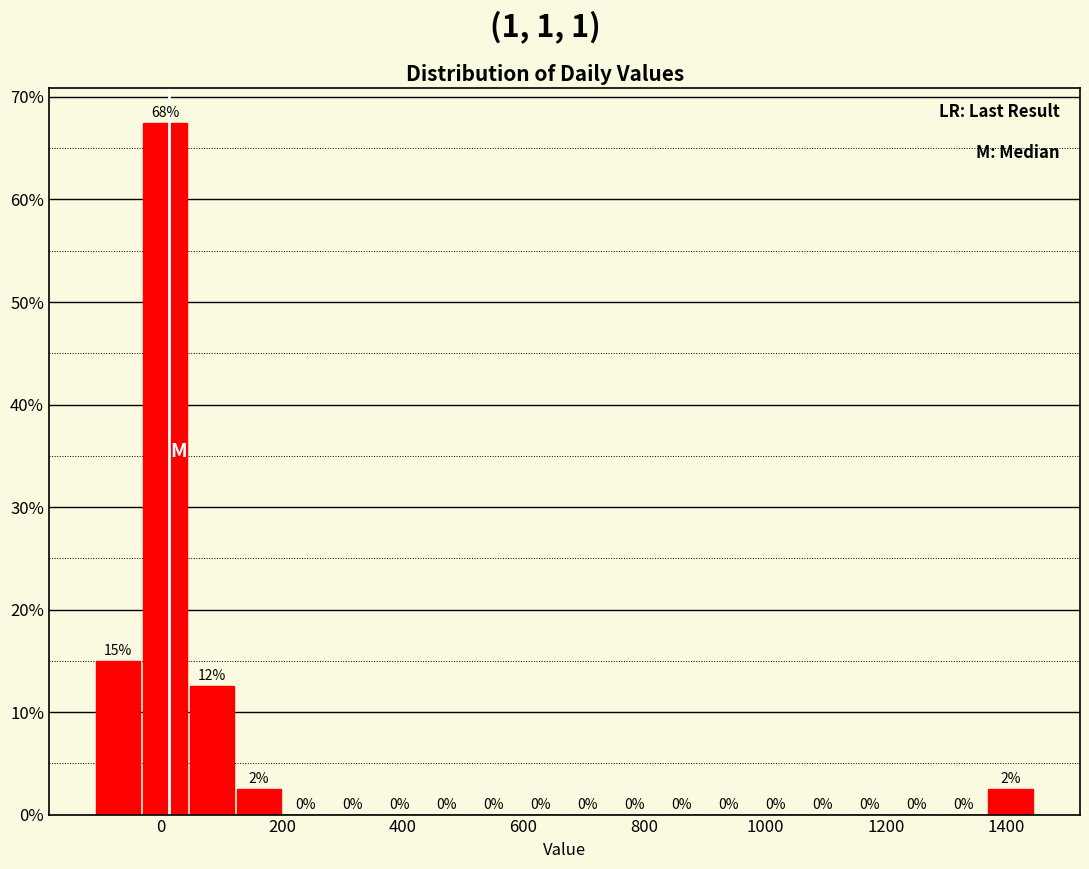

Read against the x-axis, roughly where is the centre of the tallest bar?

0